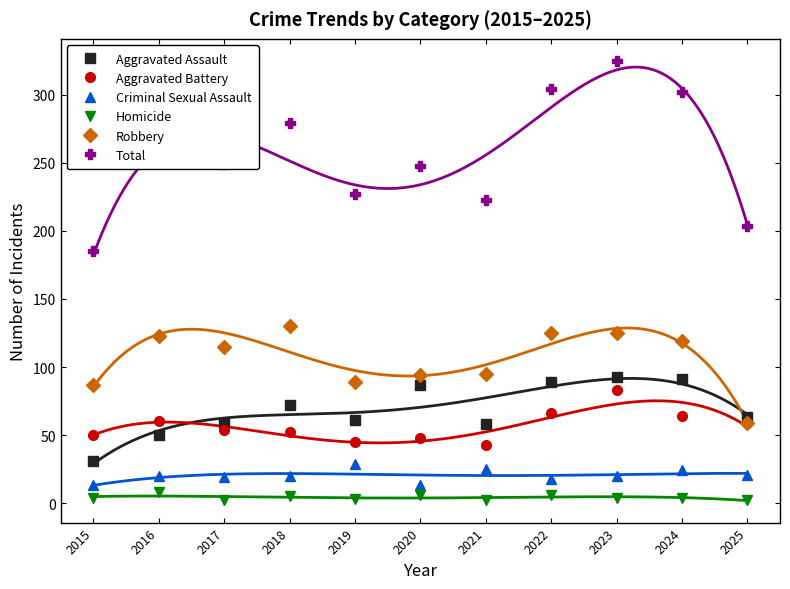

What is the total value across all series at 2021?

446